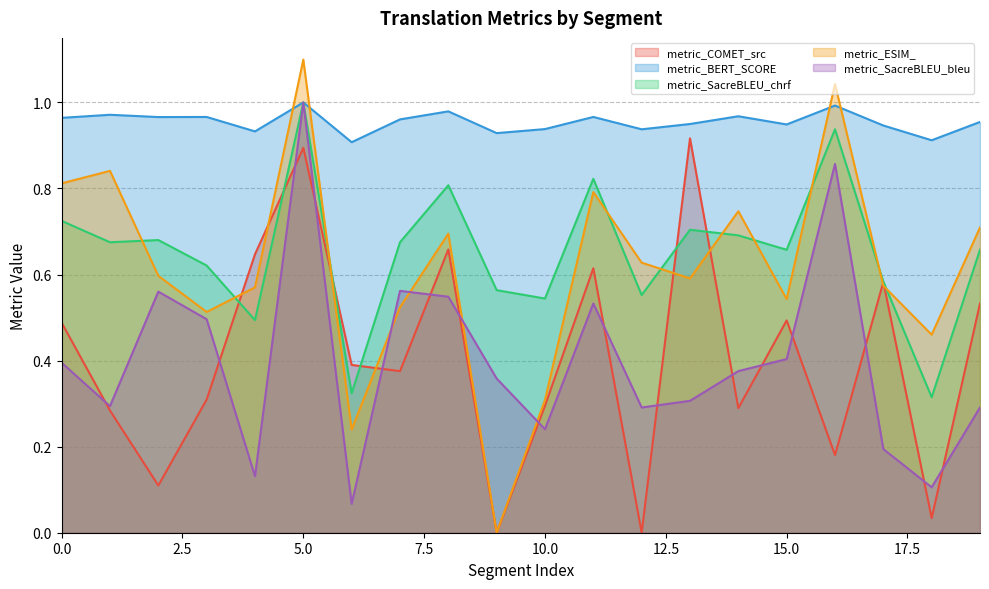

What is the difference between the highest and lowest values at 12?

0.9